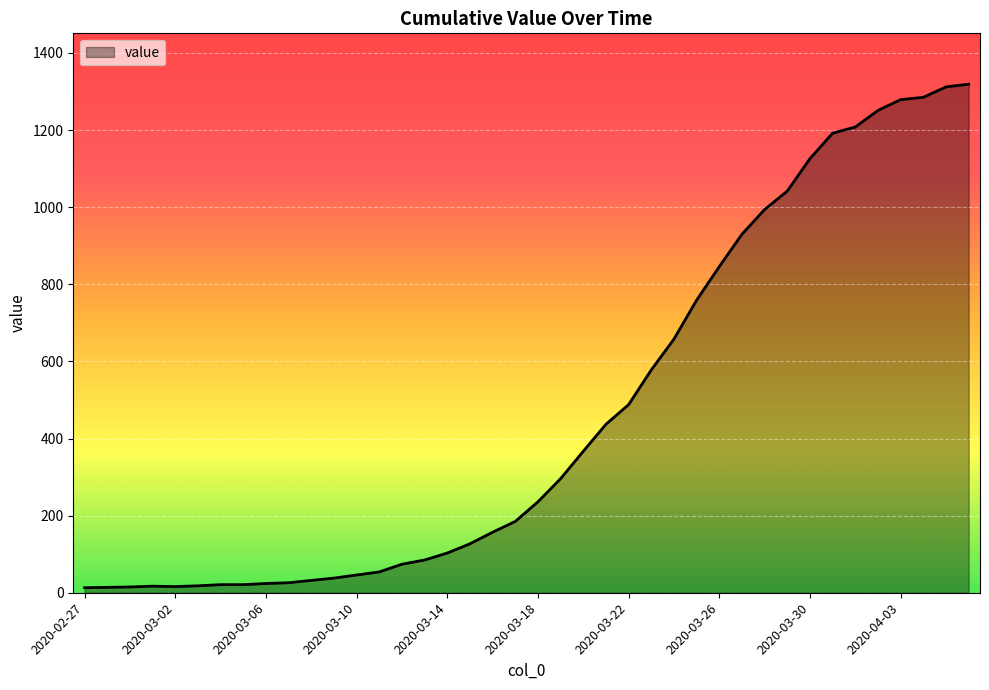

What is the difference between the maximum and minimum values?

1306